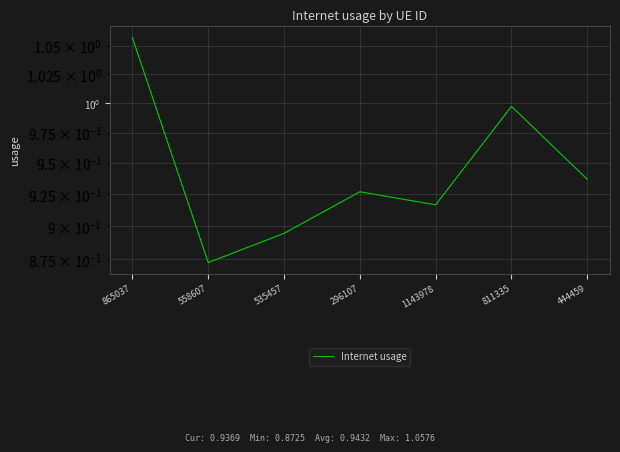

Between 865037 and 535457, which is larger?

865037